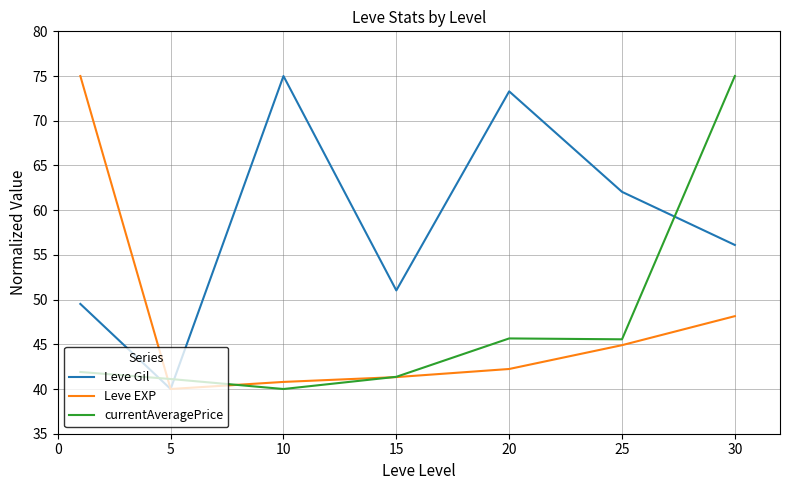

Which series has the largest total across all categories?

Leve Gil